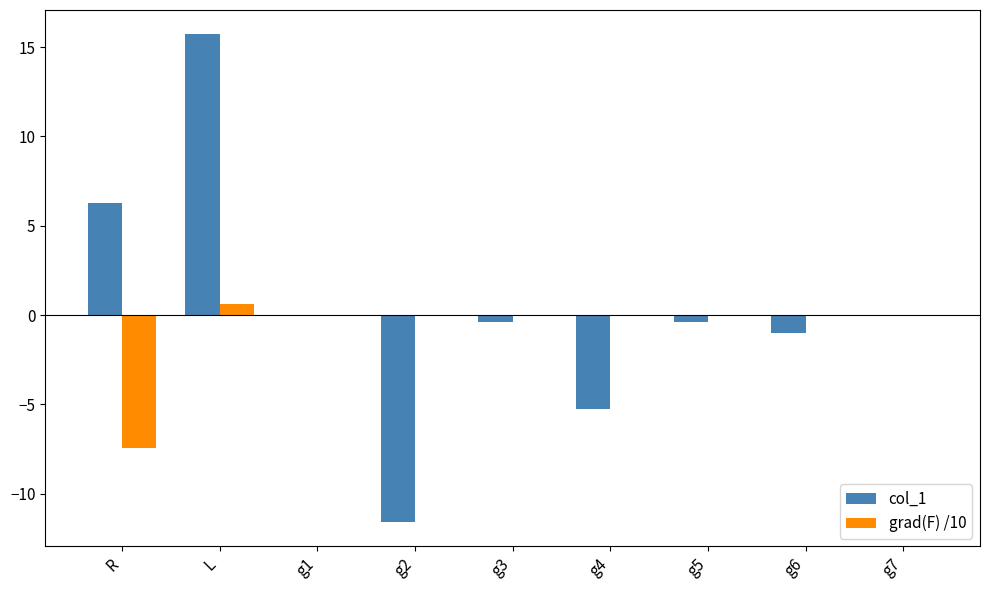

Reading left to right, list all the values displayed in this chart.

col_1: 6.3	15.7	0.0	-11.6	-0.4	-5.3	-0.4	-1.0	0.0
grad(F) /10: -7.5	0.6	0.0	0.0	0.0	0.0	0.0	0.0	0.0